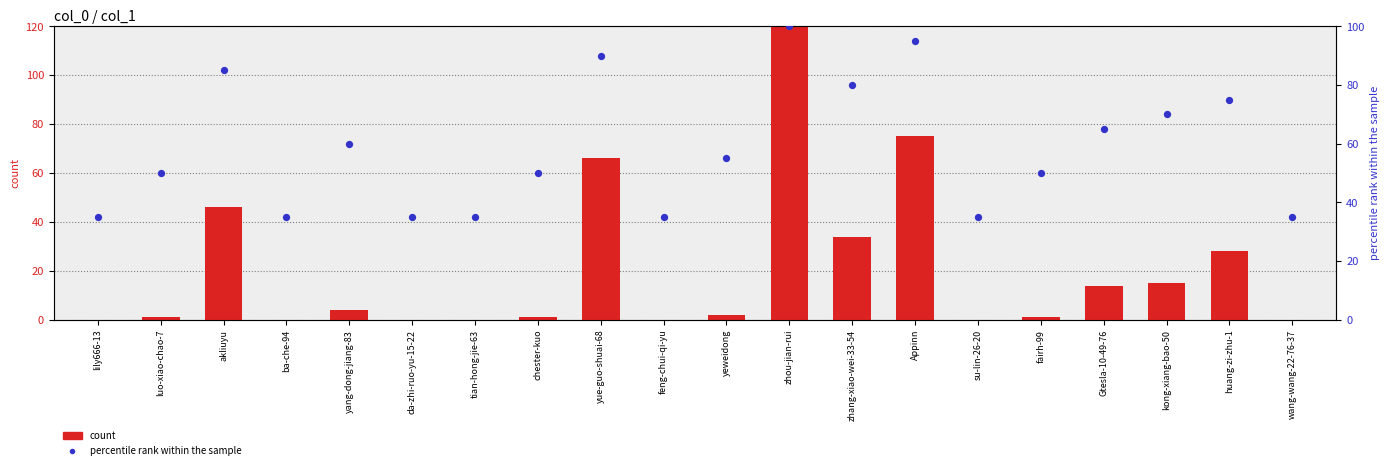

At how many categories does at least one series exceed 46?

13